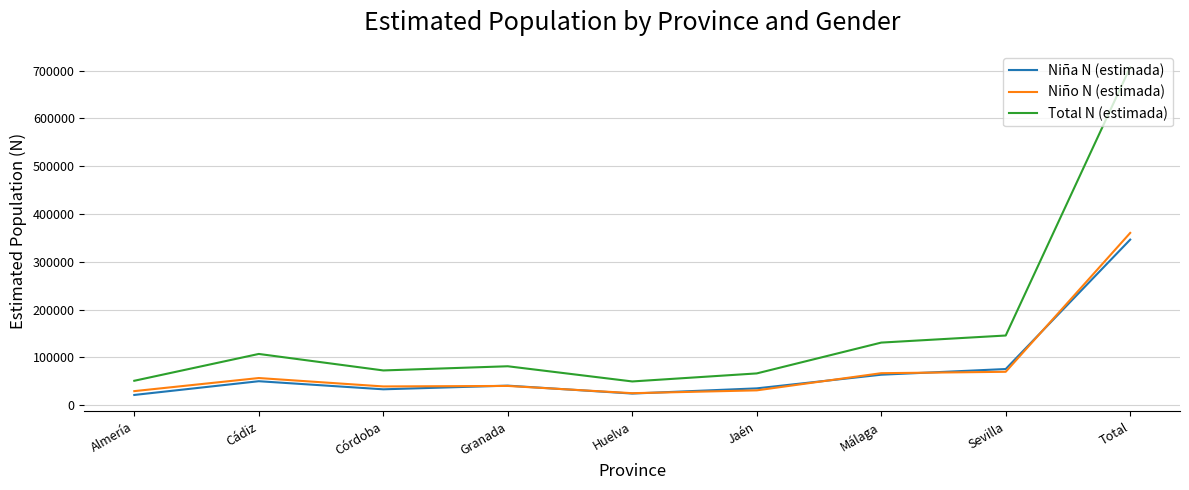

What is the maximum value for Niña N (estimada)?

346453